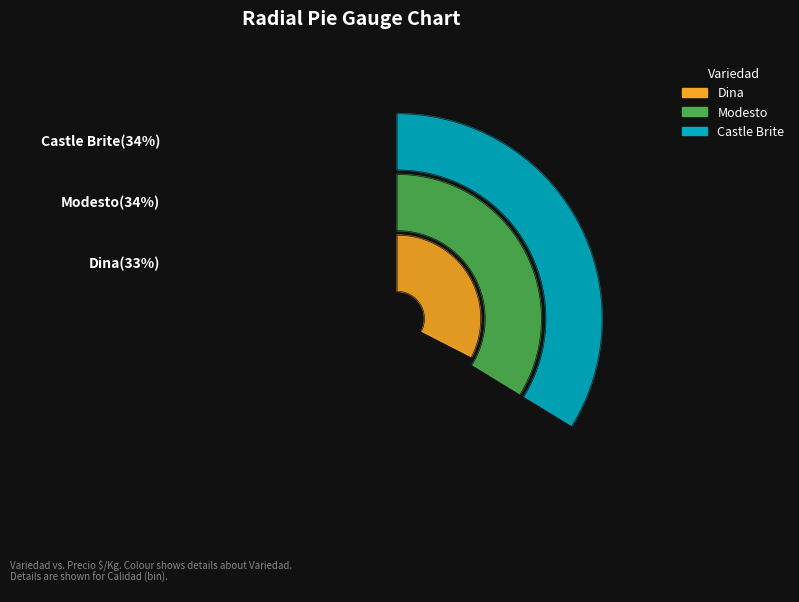

What is the ratio of the value at Dina to the value at Modesto?

1.0